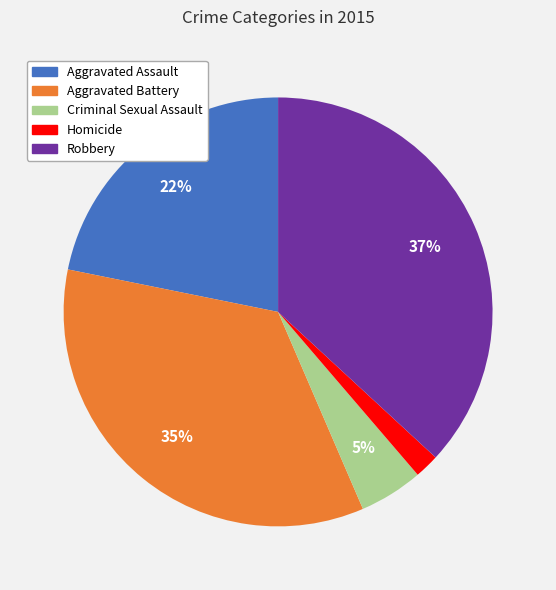

Is Homicide the majority of the pie?

No